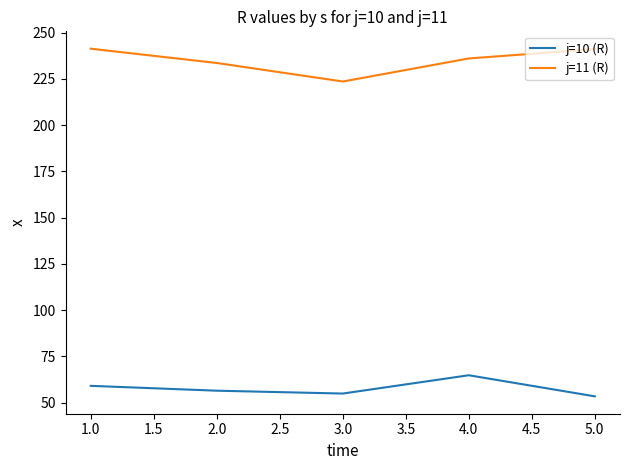

Which series has the largest total across all categories?

j=11 (R)